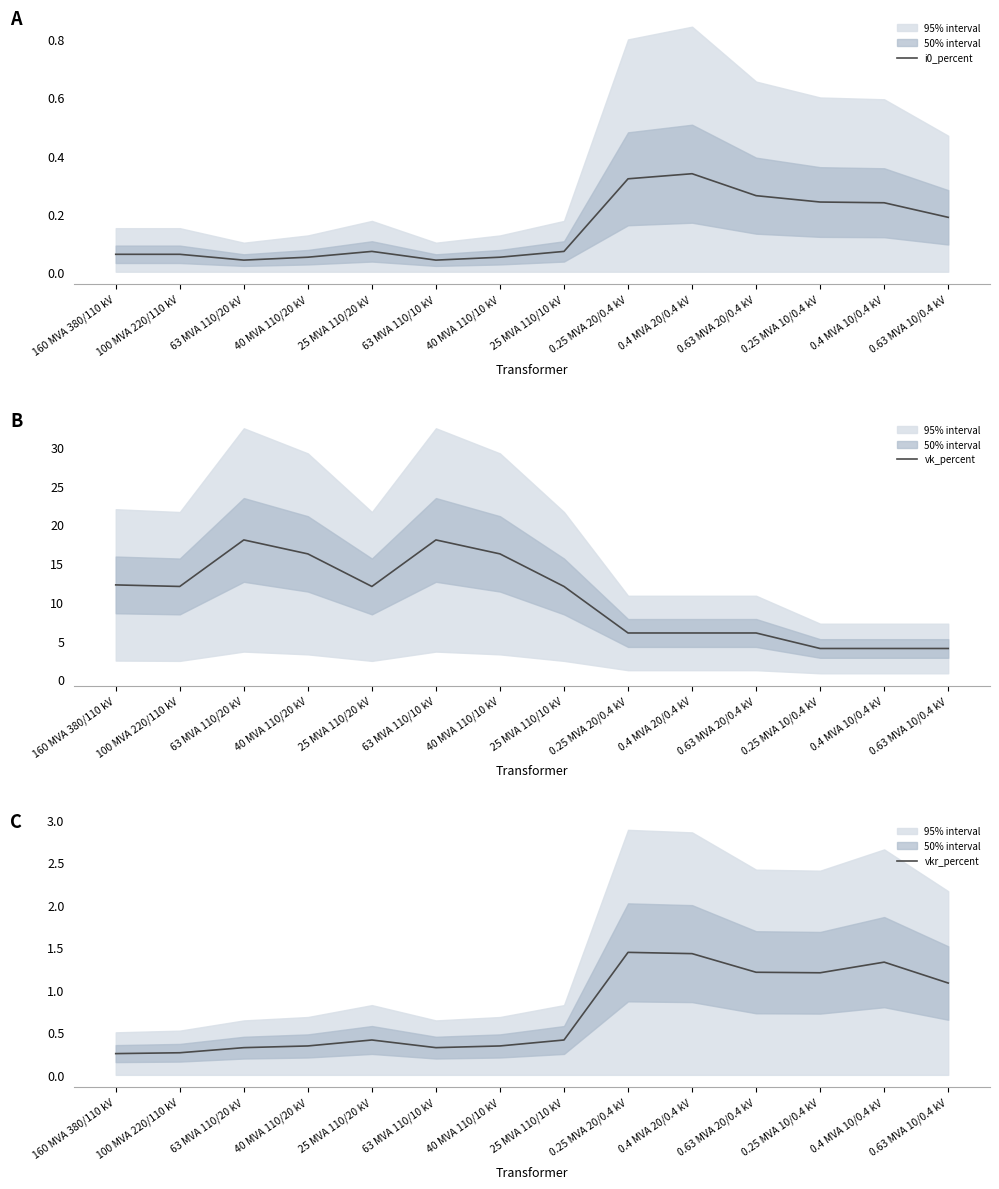

What is the label of the 4th point from the left?

40 MVA 110/20 kV